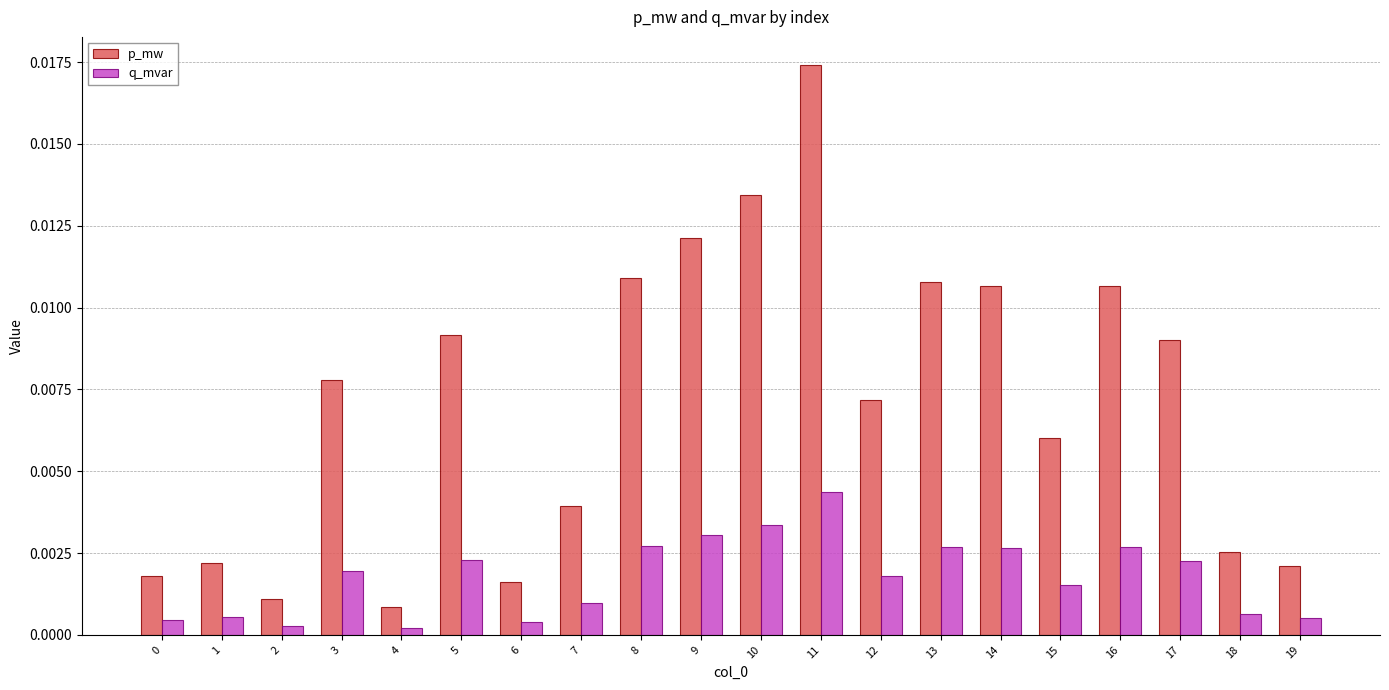

At how many categories does at least one series exceed 0?

20